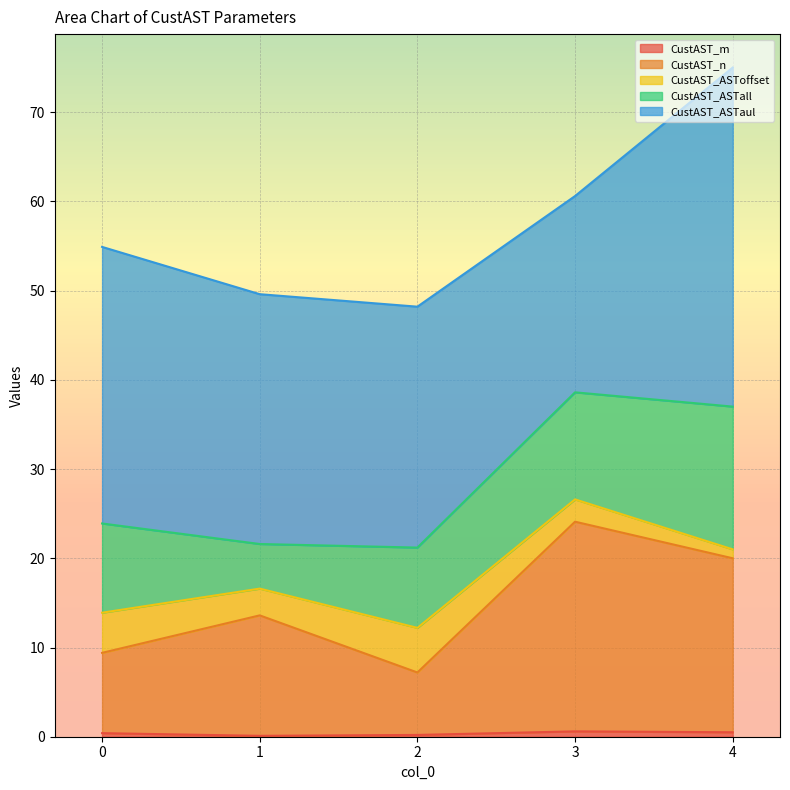

What is the difference between the maximum and minimum values in the CustAST_m series?

0.5